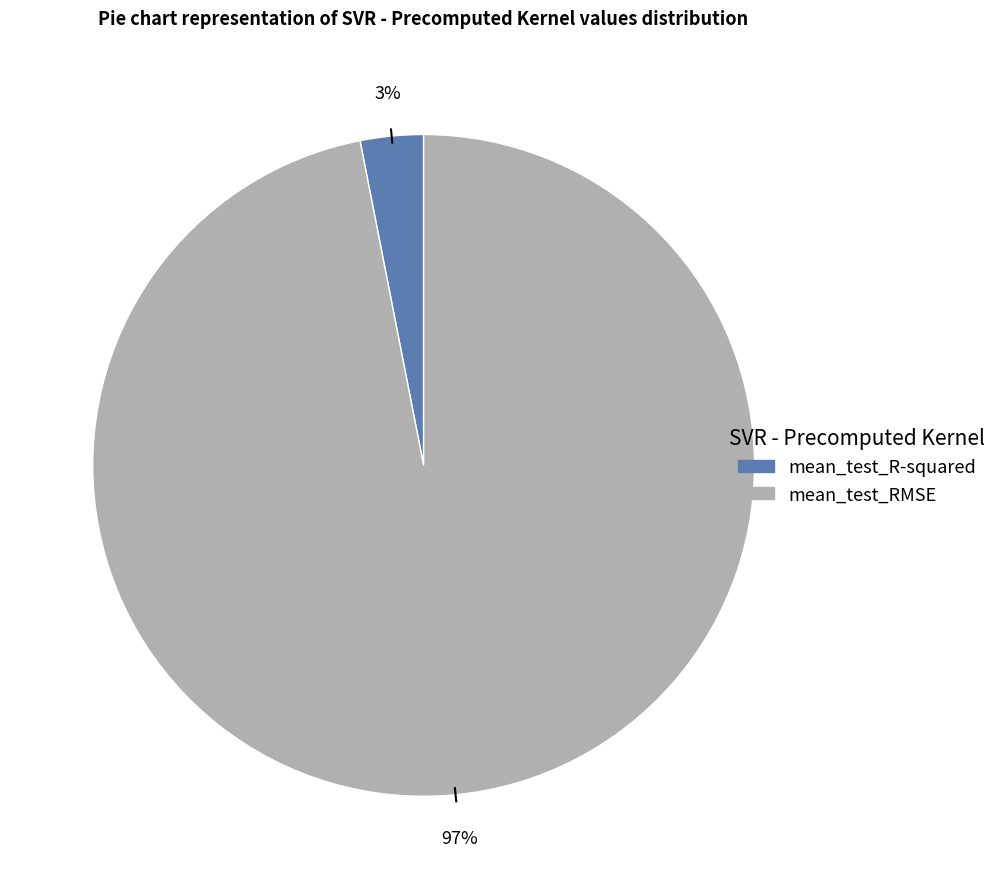

Does any single category account for the majority?

Yes